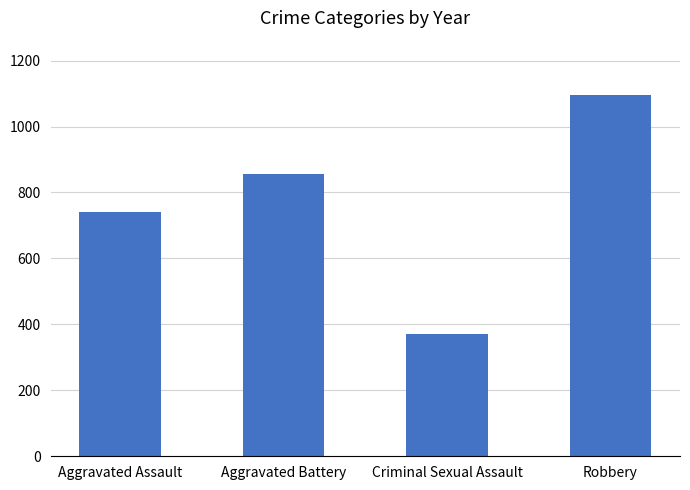

True or false: the data shows 856 at Aggravated Battery.

True